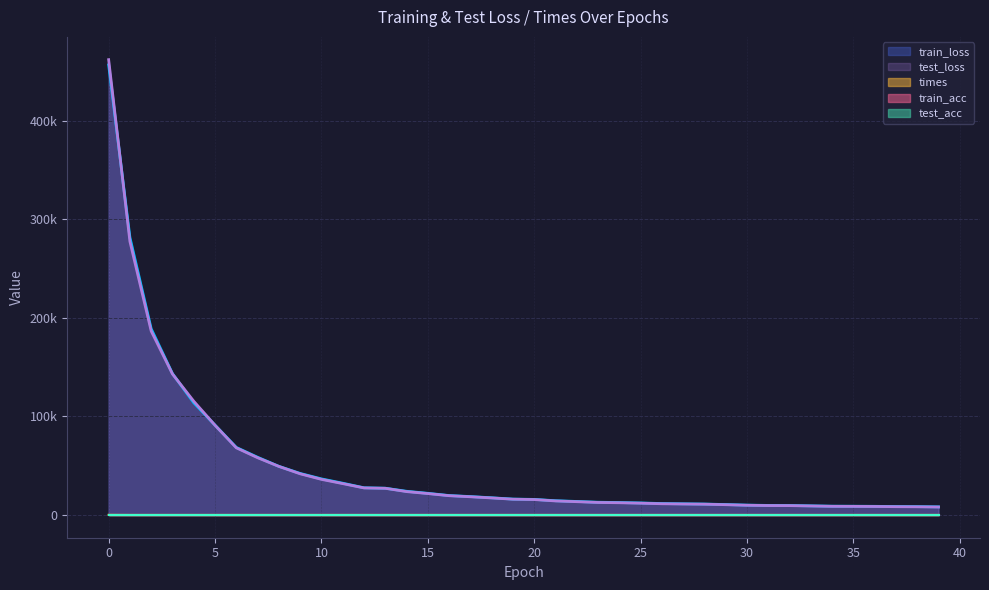

Is it true that test_loss equals 15974.8 at 19?

True